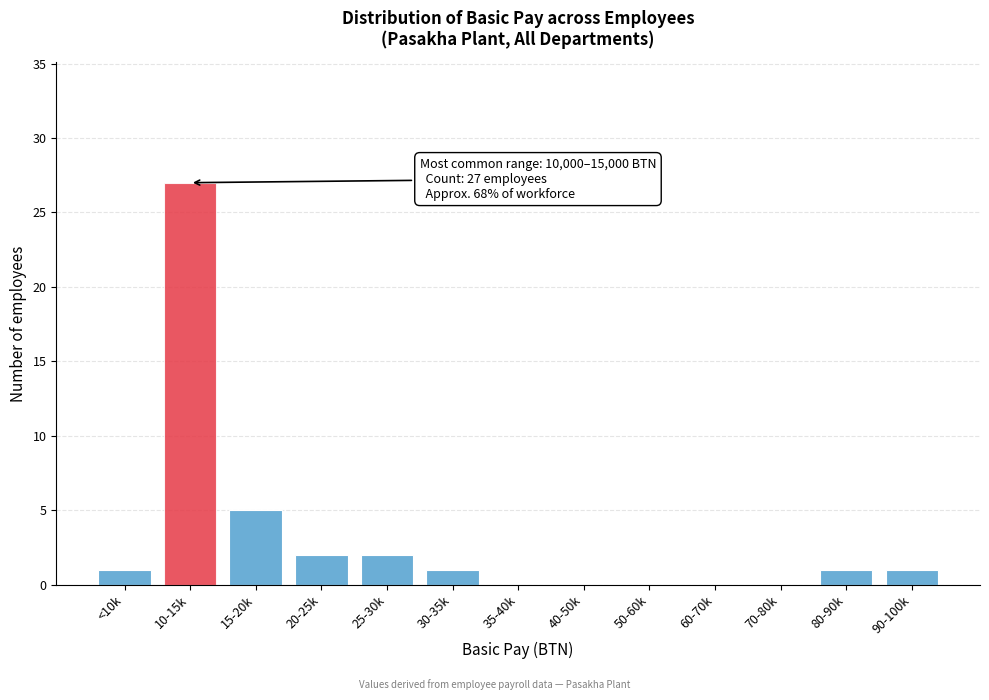

Reading right to left, what are all the values shown in this chart?

90-100k=1	80-90k=1	70-80k=0	60-70k=0	50-60k=0	40-50k=0	35-40k=0	30-35k=1	25-30k=2	20-25k=2	15-20k=5	10-15k=27	<10k=1